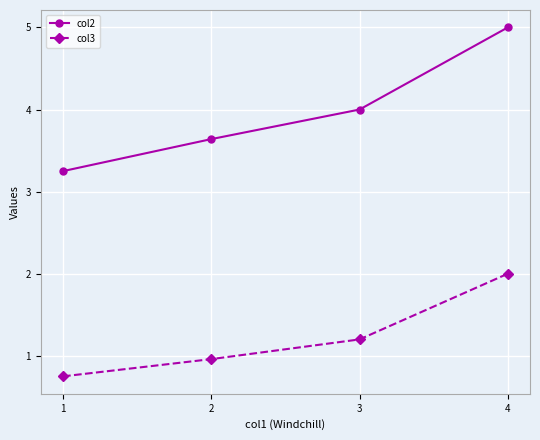

Rank the series at 1 from lowest to highest value.

col3, col2